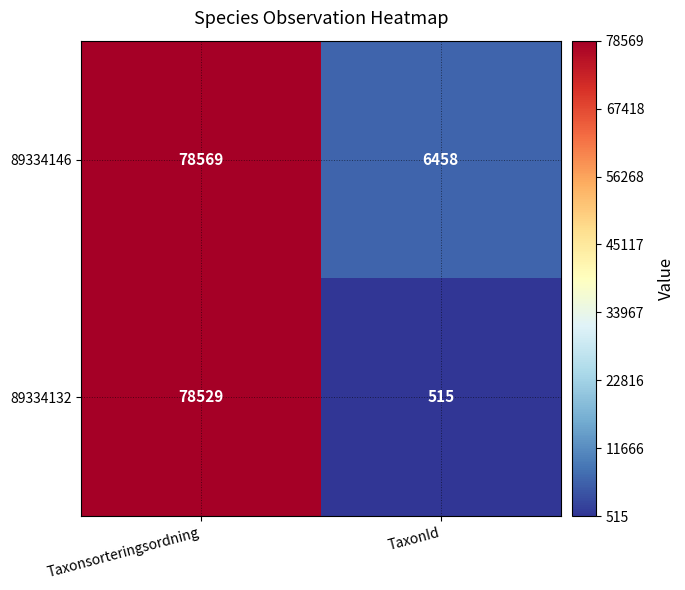

Reading left to right, extract all data points from this chart.

89334146: 78569	6458
89334132: 78529	515